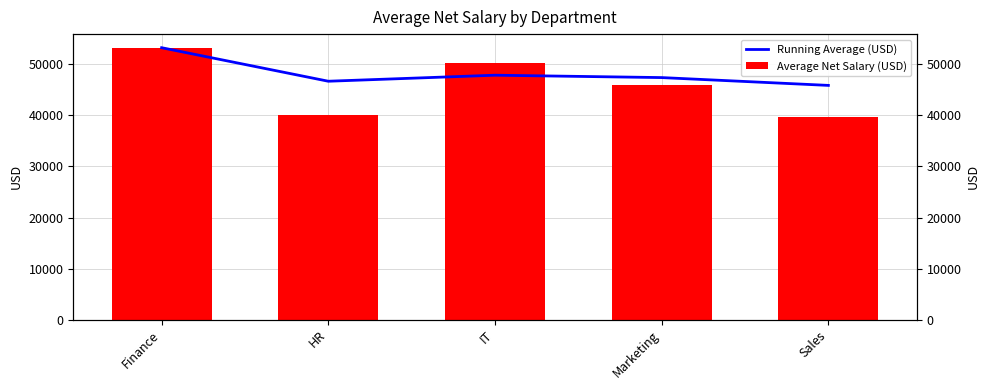

What position from the left is Sales?

5